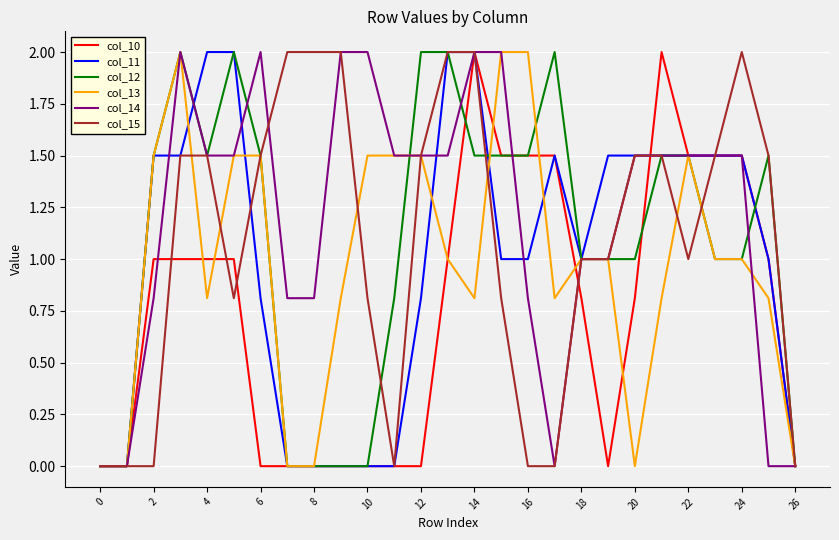

Which series has the largest total across all categories?

col_14